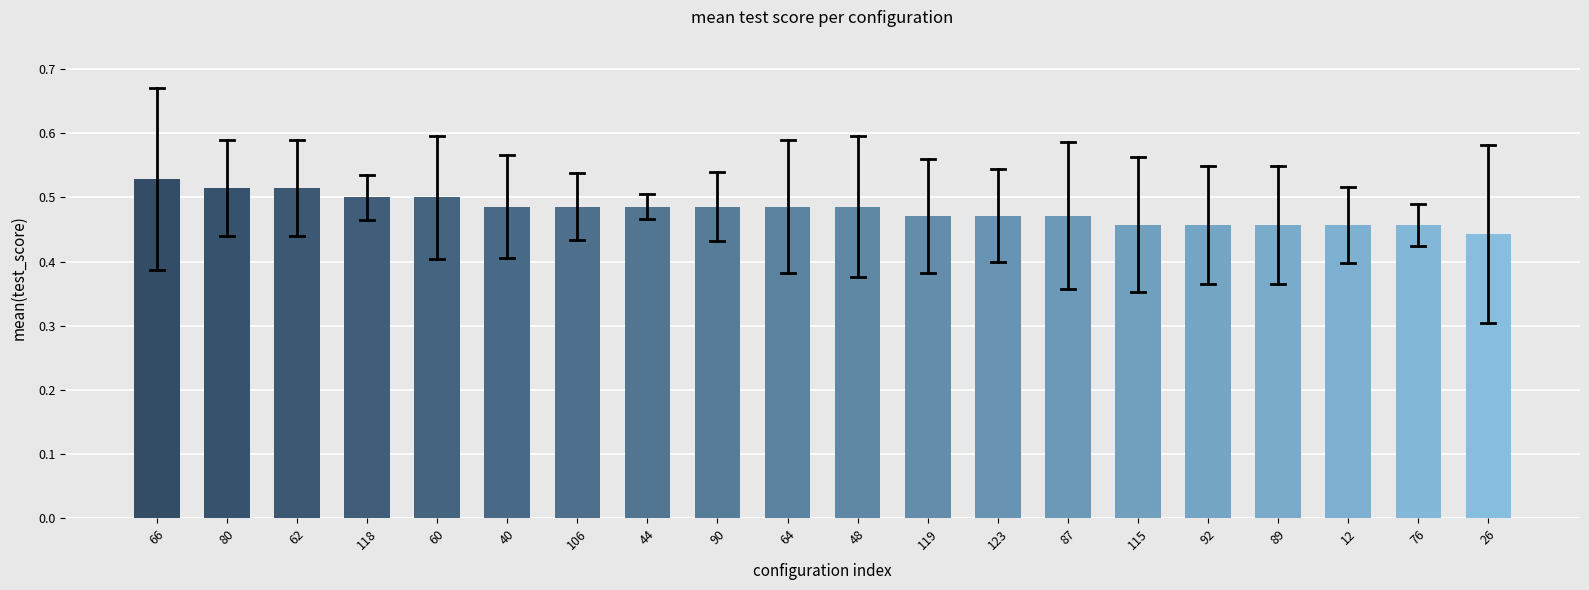

True or false: the data shows 0.5 at 60.

True